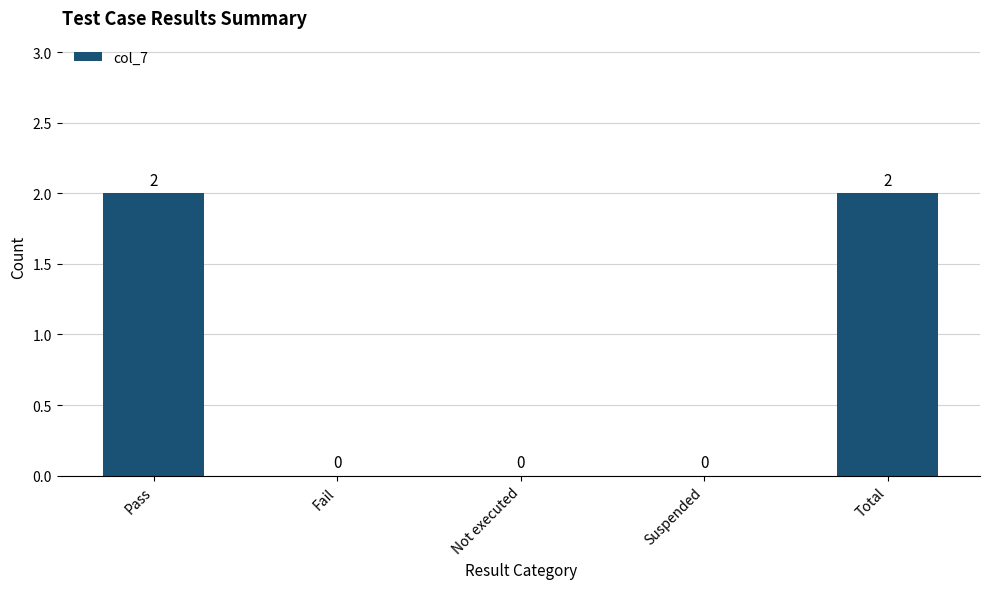

How many values are between 0 and 2?

5